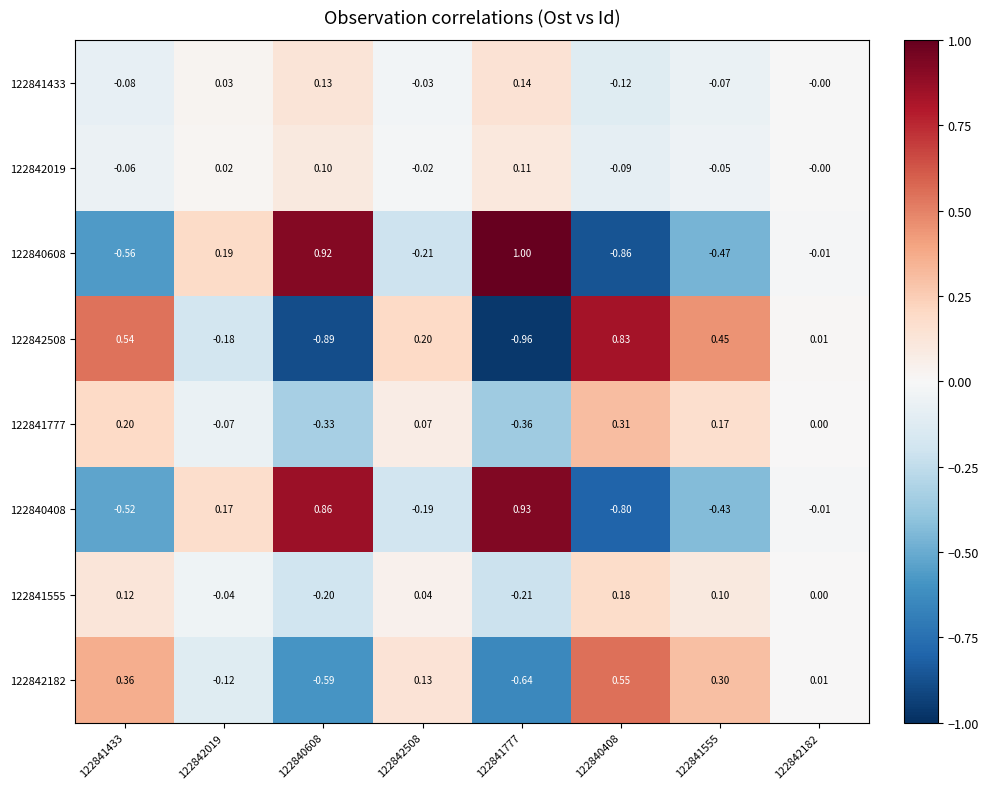

Is the value of 122841555 at 122840608 greater than the value of 122841433 at 122842508?

No